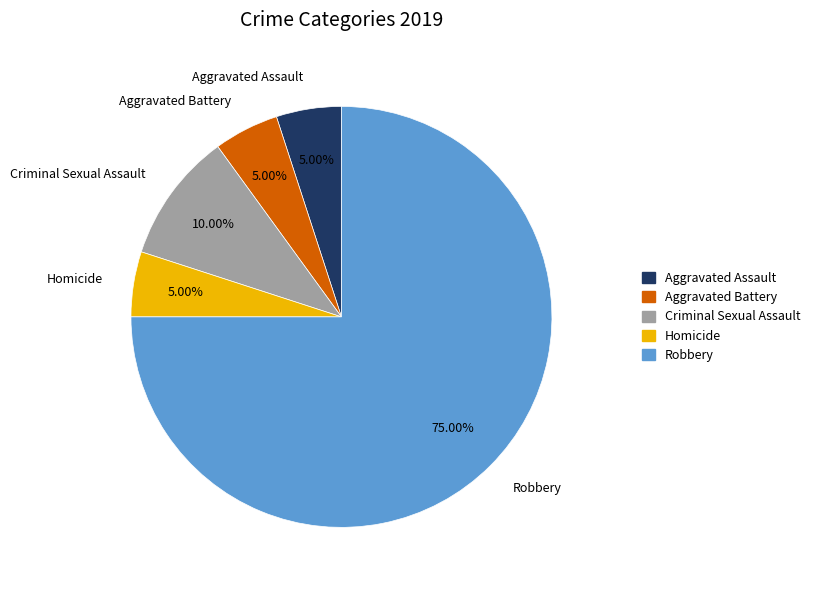

Is the sum of Homicide and Aggravated Assault greater than half?

No